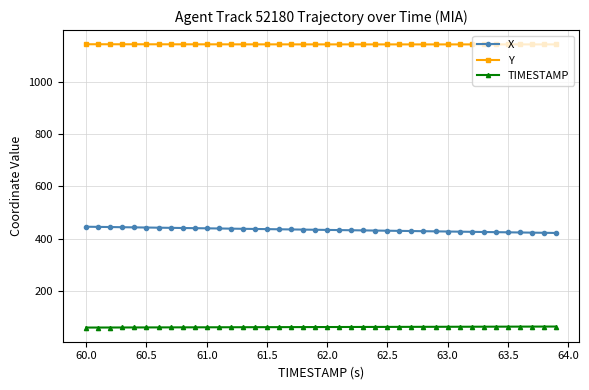

Does the chart have visible grid lines?

Yes